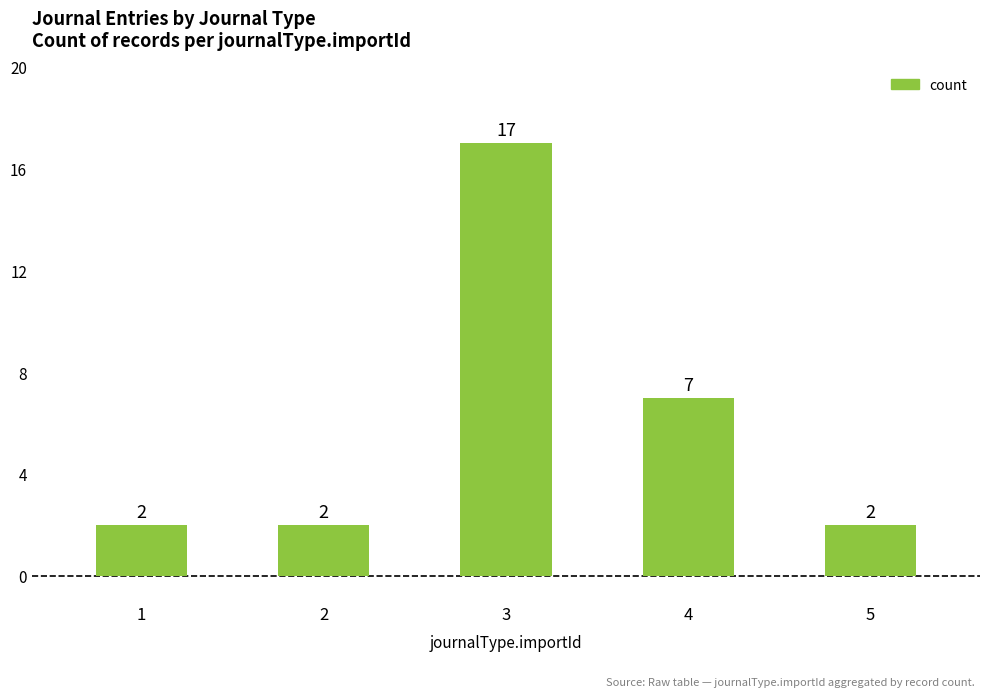

What is the sum of all values?

30